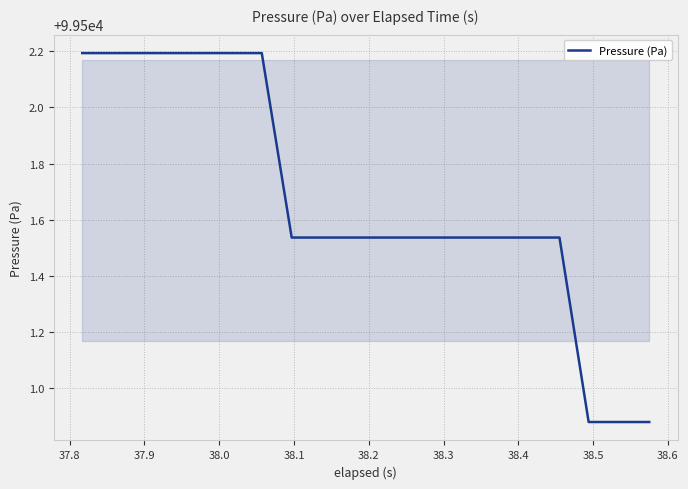

What is the greatest value displayed?

99502.2